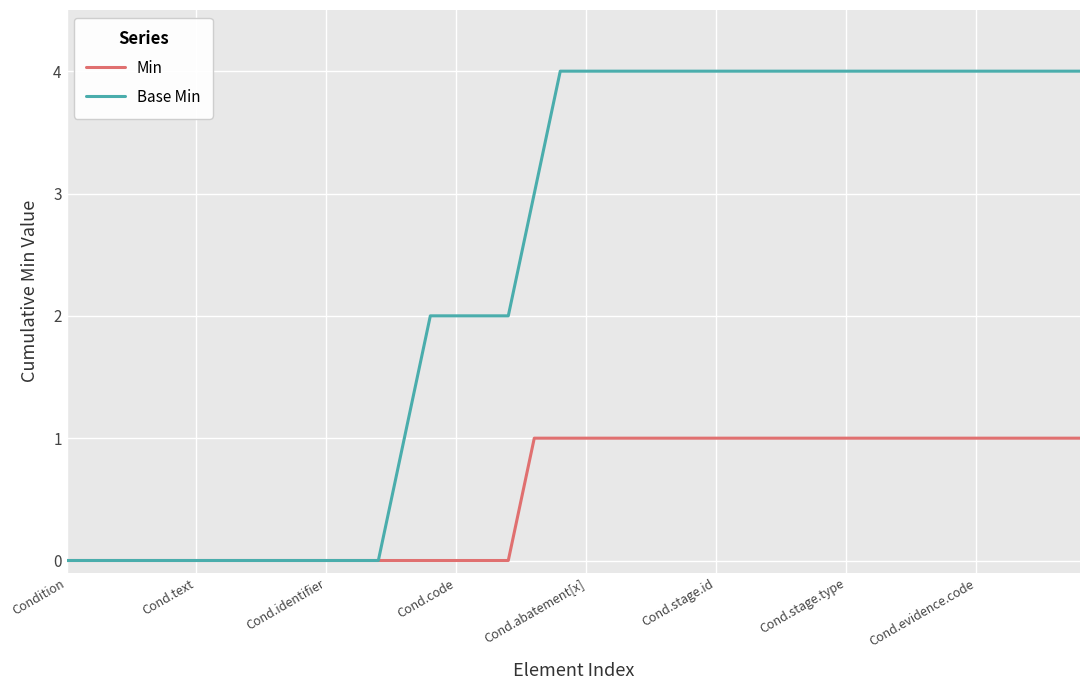

What is the greatest value displayed?

4